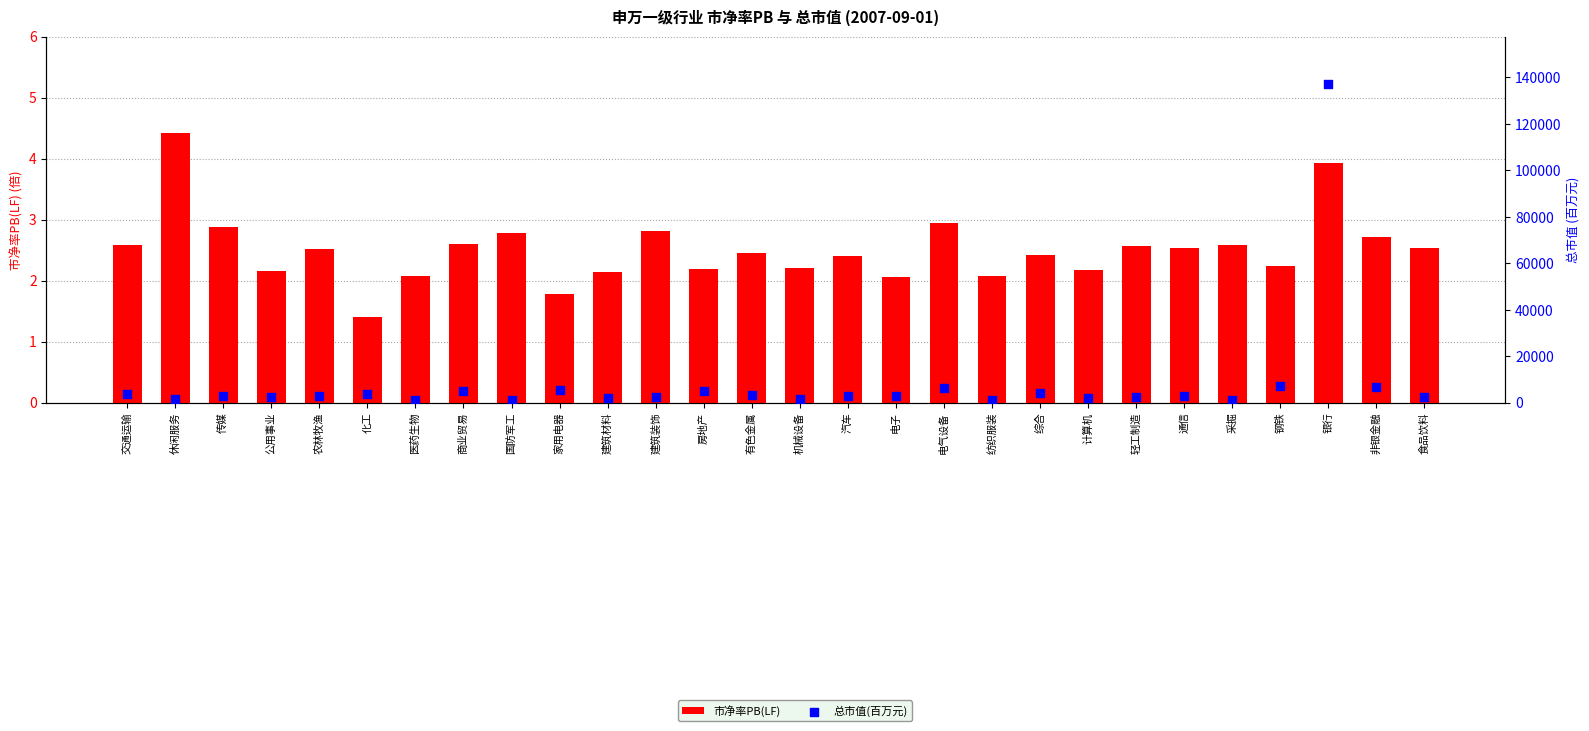

Which series reaches the minimum Y coordinate?

市净率PB(LF)